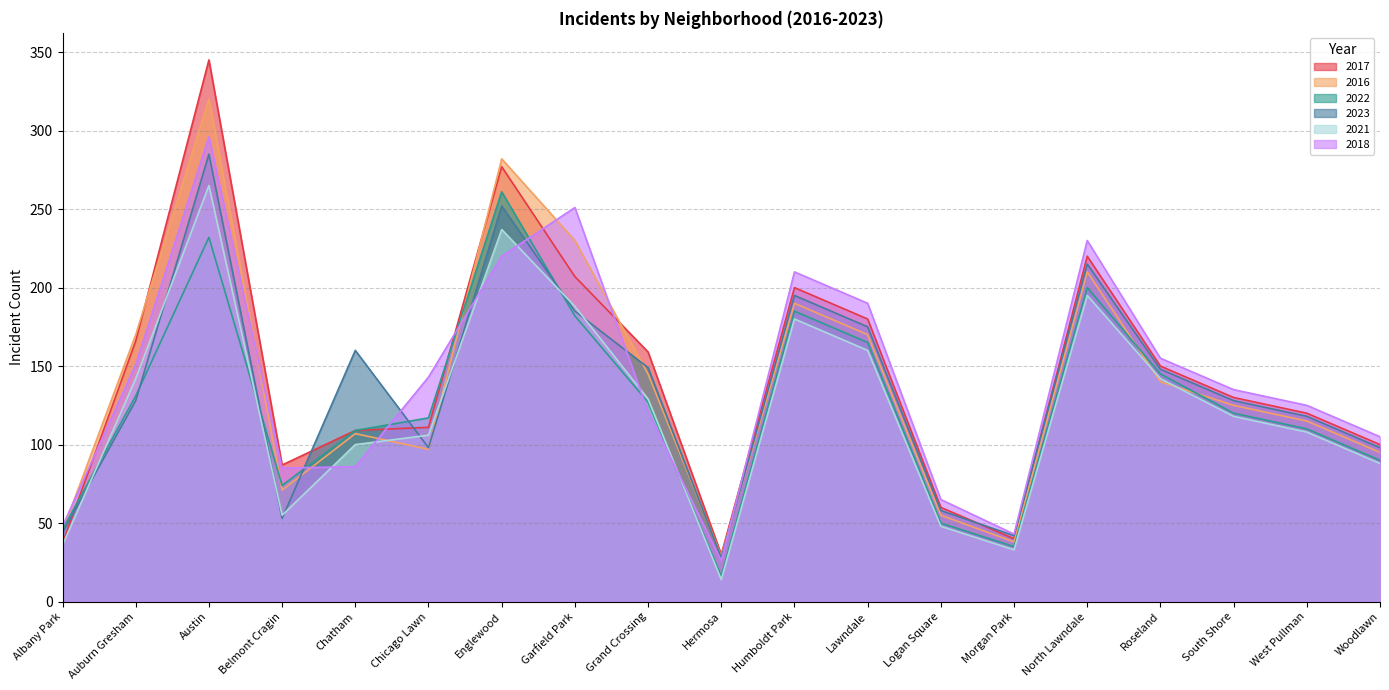

How many data points in 2016 are less than 125?

9